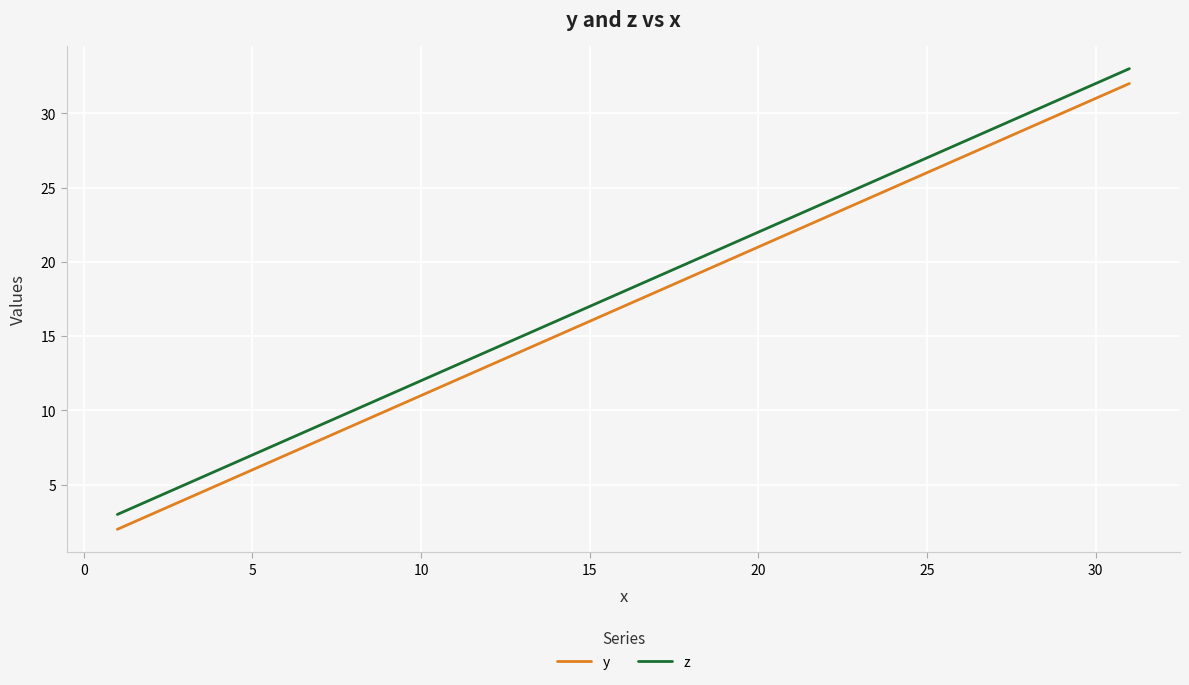

What is the minimum value for y?

2